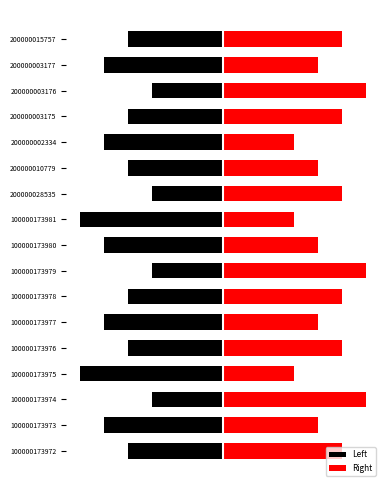

Is it true that Left equals -3 at 100000173980?

False